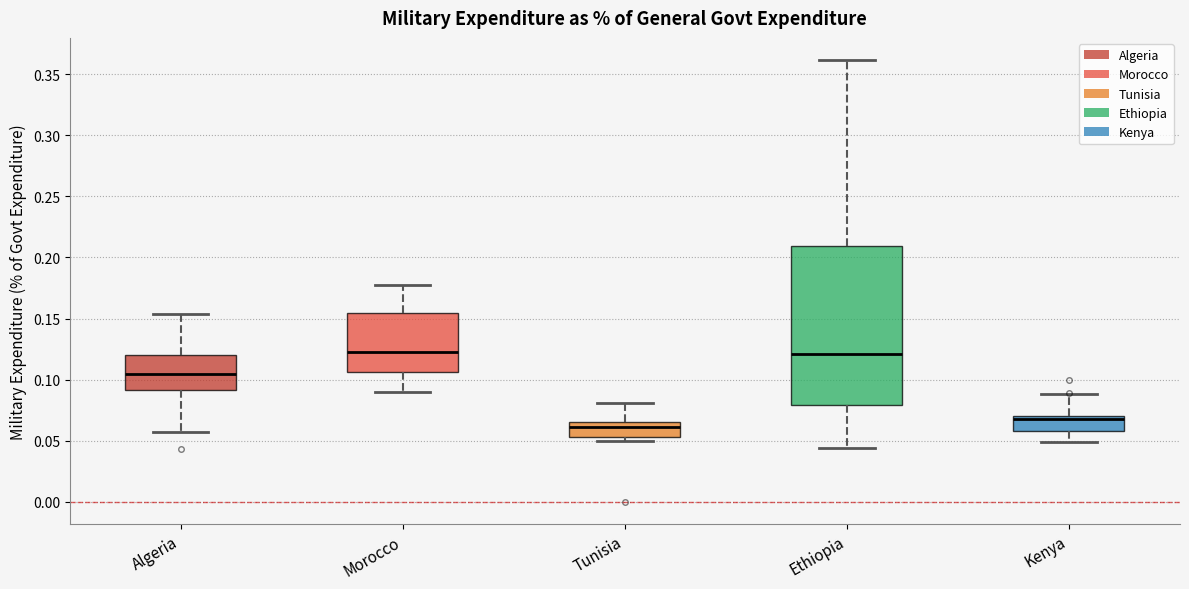

Reading left to right, transcribe this box plot: for each box, give where its median line is, the range the box spans, and where its two whiskers end, as read against the y-axis. The values are not printed on the chart, so give them approximately, as read against the axis.

Algeria: median 0.105, box 0.090 to 0.120, whiskers 0.055 to 0.155
Morocco: median 0.125, box 0.105 to 0.155, whiskers 0.090 to 0.180
Tunisia: median 0.060, box 0.055 to 0.065, whiskers 0.050 to 0.080
Ethiopia: median 0.120, box 0.080 to 0.210, whiskers 0.045 to 0.360
Kenya: median 0.065, box 0.060 to 0.070, whiskers 0.050 to 0.090